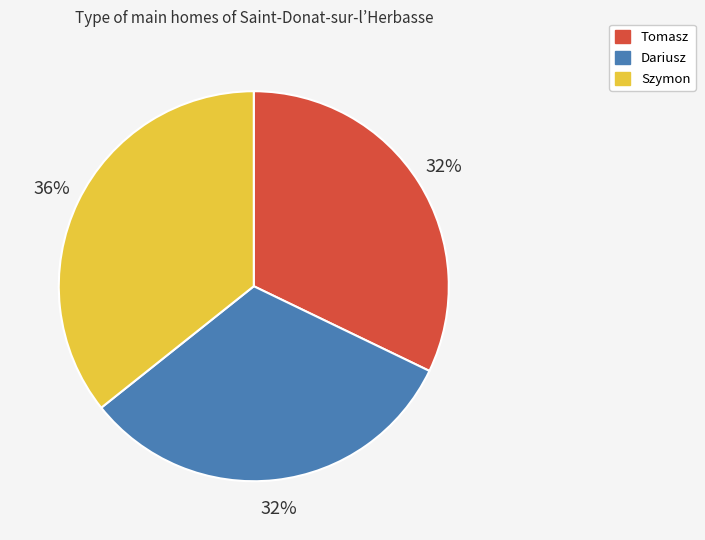

Which slice is the largest?

Szymon